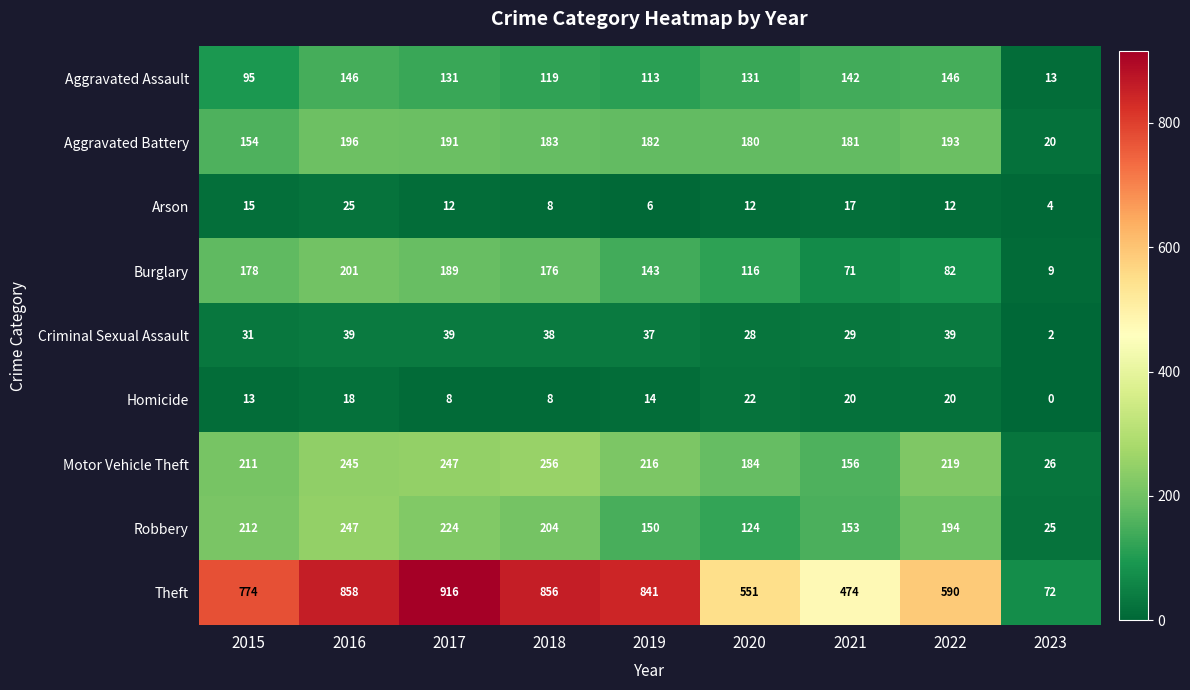

What is the maximum value shown in the chart?

916